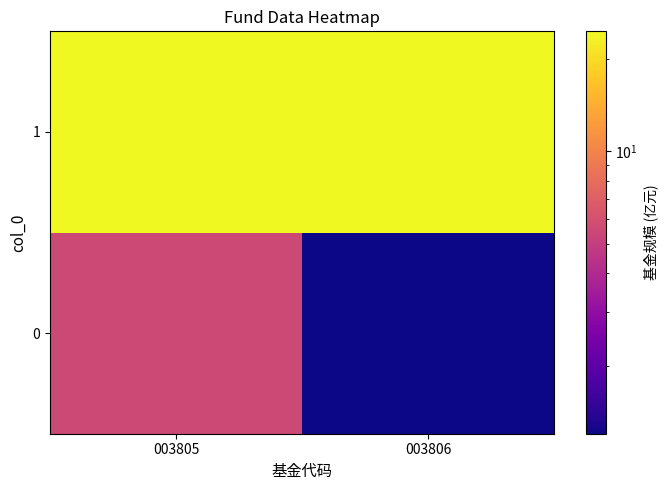

Reading left to right, extract all data points from this chart.

0: 003805=5.6	003806=1.2
1: 003805=24.6	003806=24.6